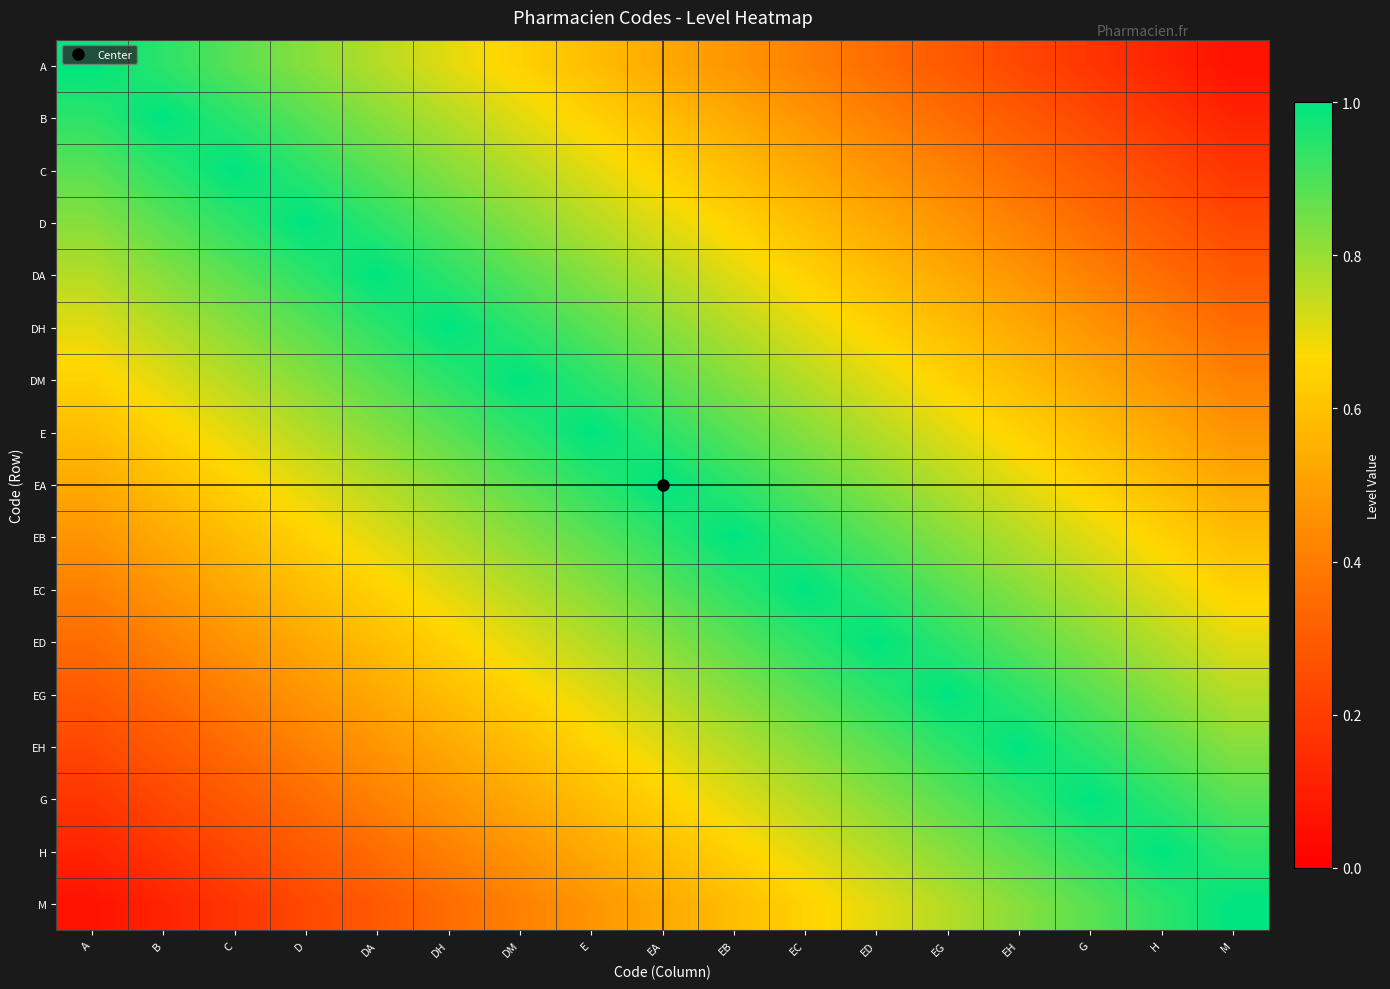

How many data points does each series have?

17